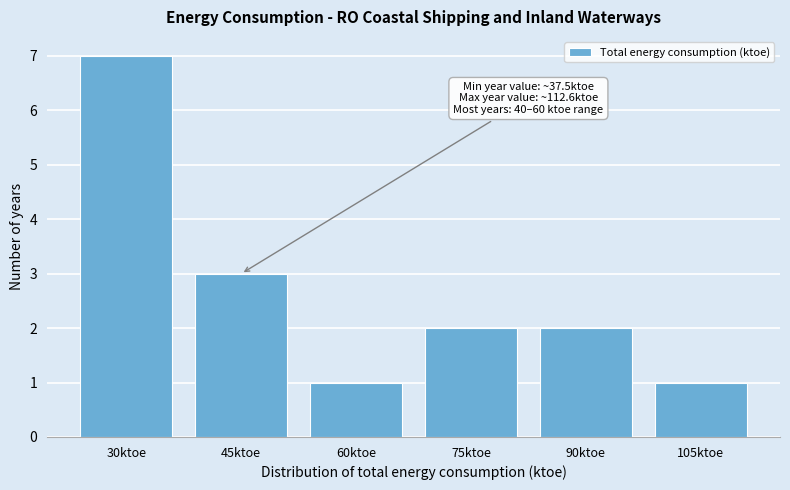

Reading left to right, transcribe all the data shown in this chart.

7	3	1	2	2	1